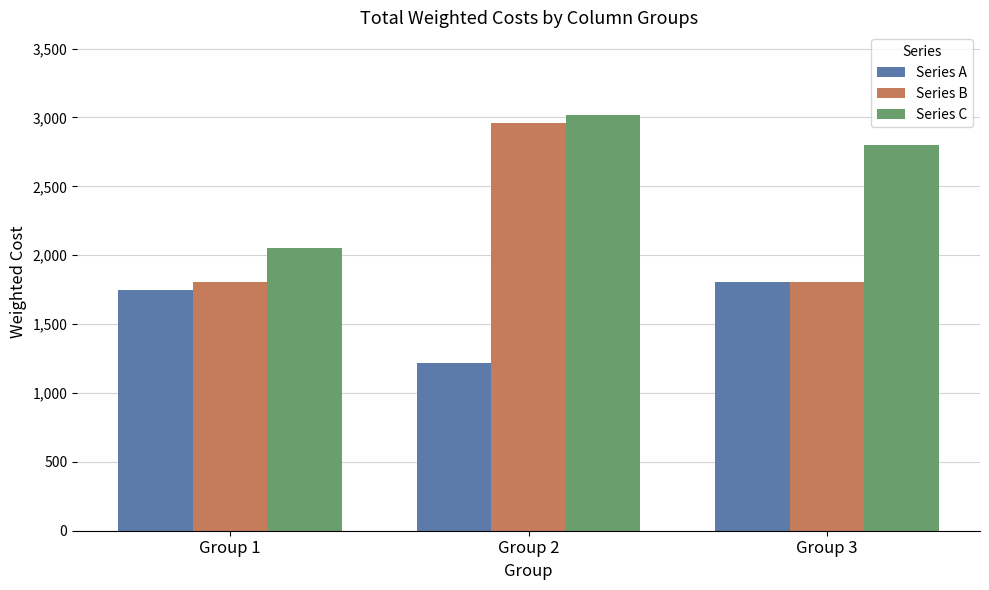

At which label is Series B closest to 2382?

Group 3